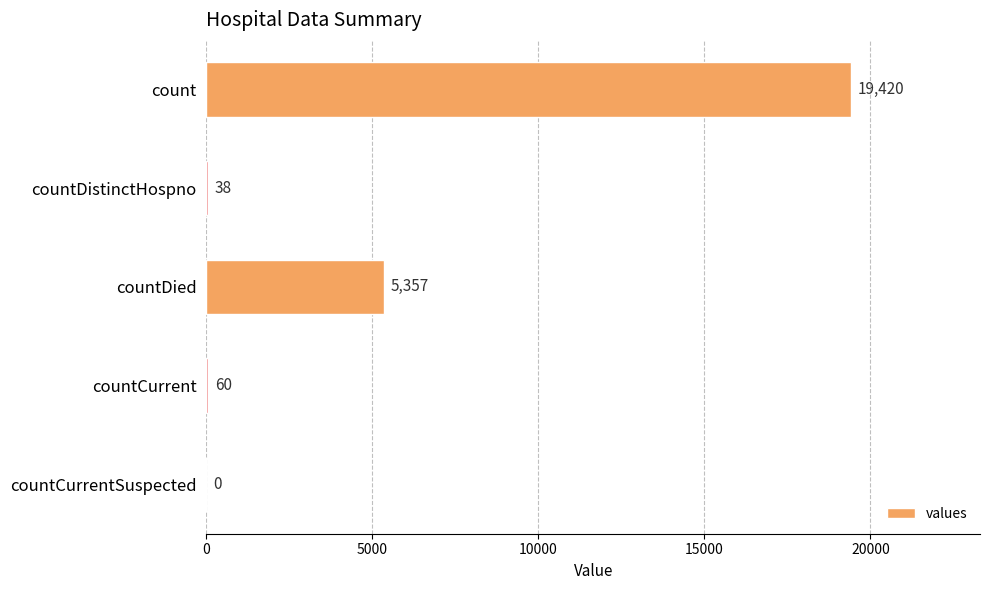

How many values are above zero?

4